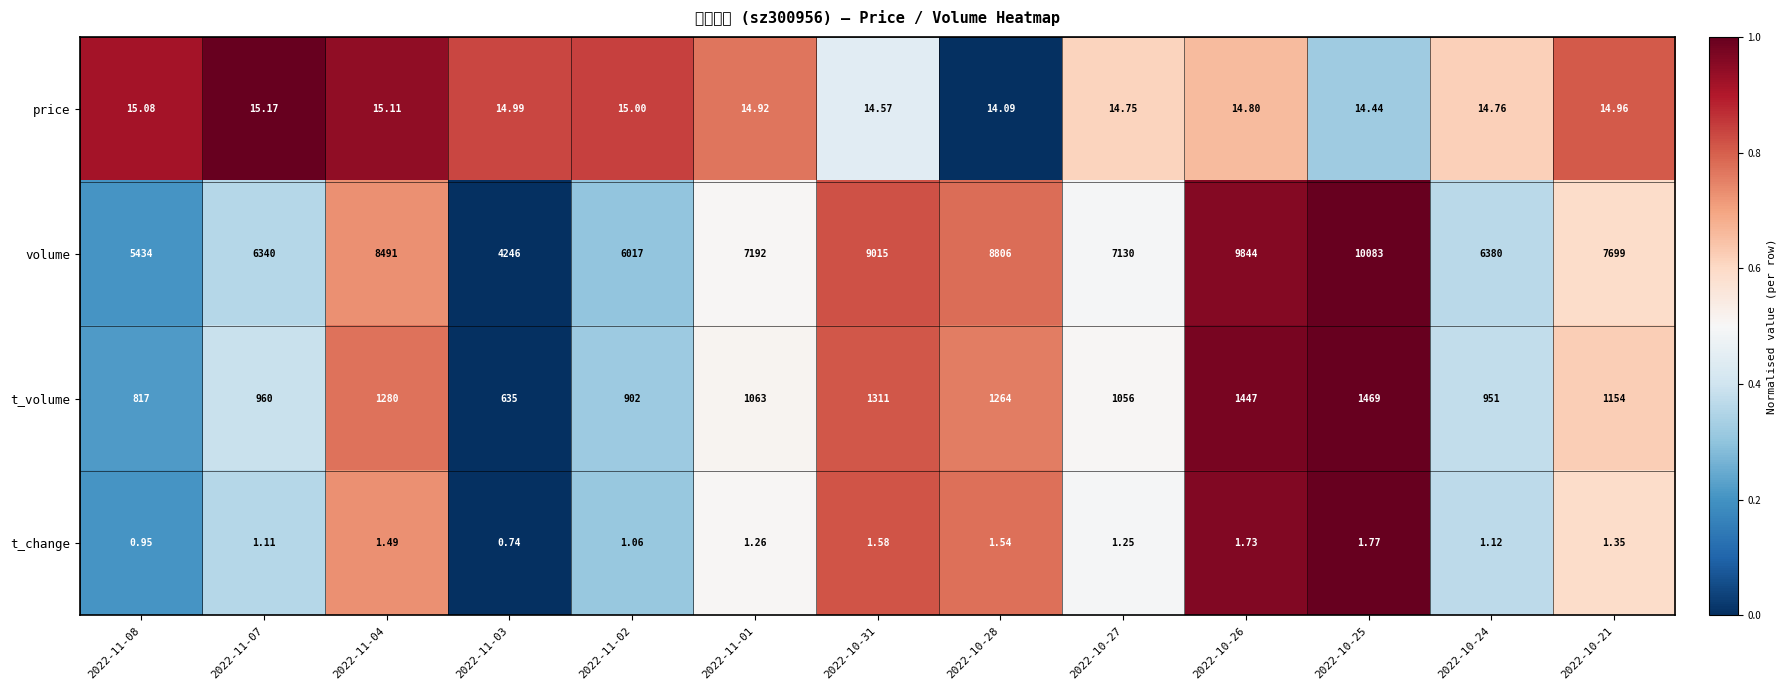

Between 2022-11-01 and 2022-11-04, which is larger?

2022-11-04